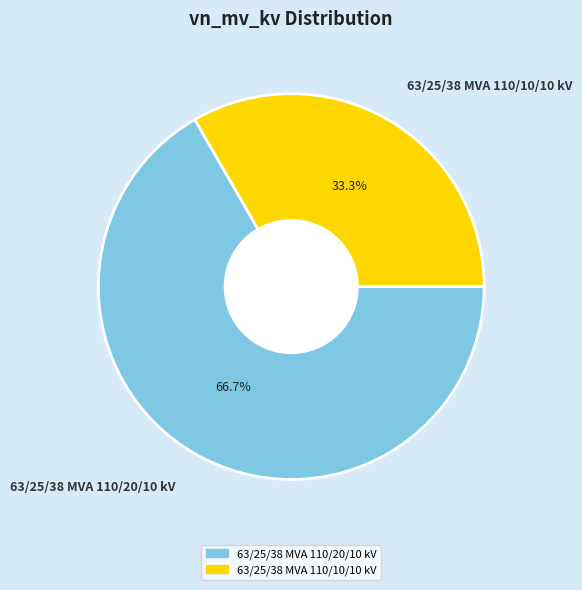

Rank the categories by value from highest to lowest.

63/25/38 MVA 110/20/10 kV, 63/25/38 MVA 110/10/10 kV